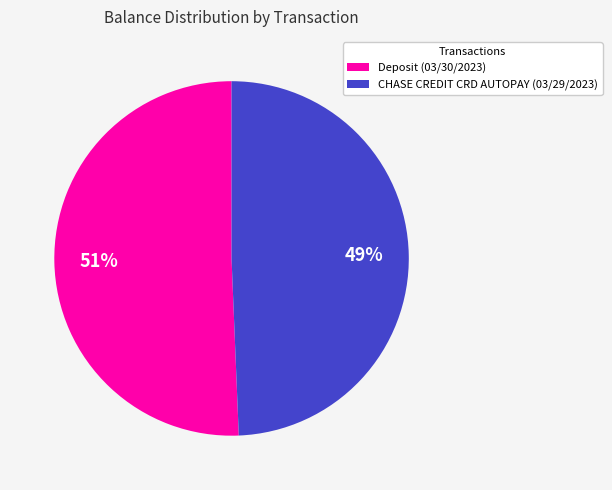

To the nearest percent, what portion does CHASE CREDIT CRD AUTOPAY (03/29/2023) represent?

49%